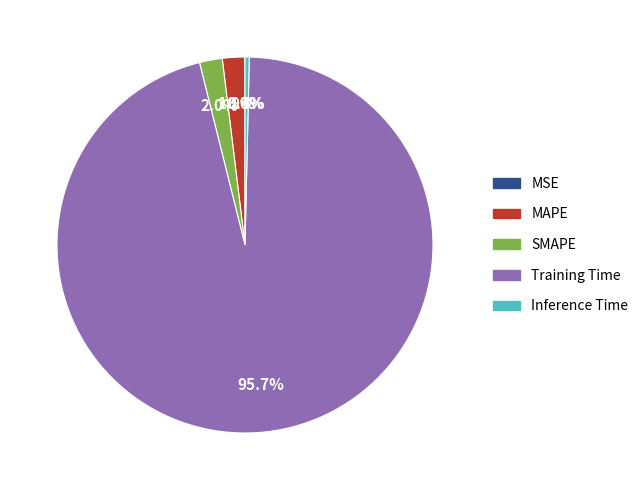

Is there a majority slice in this chart?

Yes